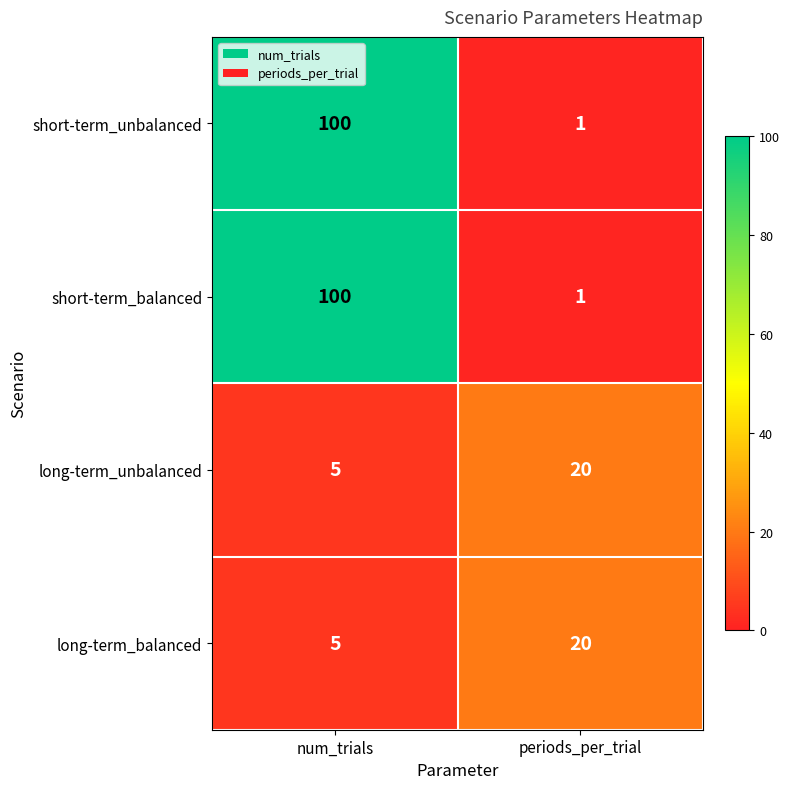

Reading left to right, extract all data points from this chart.

short-term_unbalanced: 100	1
short-term_balanced: 100	1
long-term_unbalanced: 5	20
long-term_balanced: 5	20